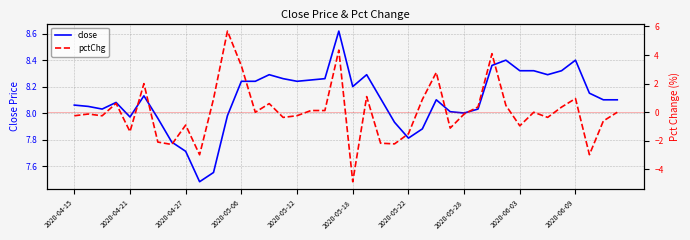

Is it true that close equals 8.2 at 2020-05-18?

True